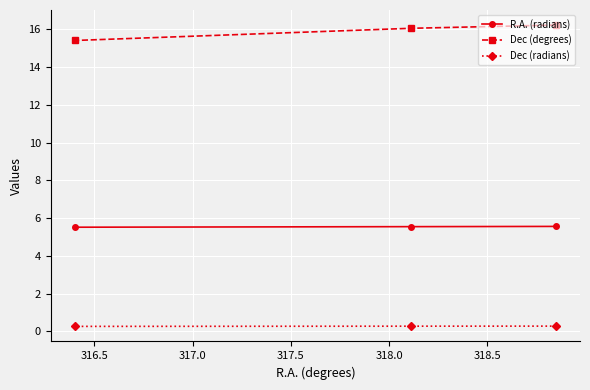

What is the lowest value of the R.A. (radians) series?

5.5